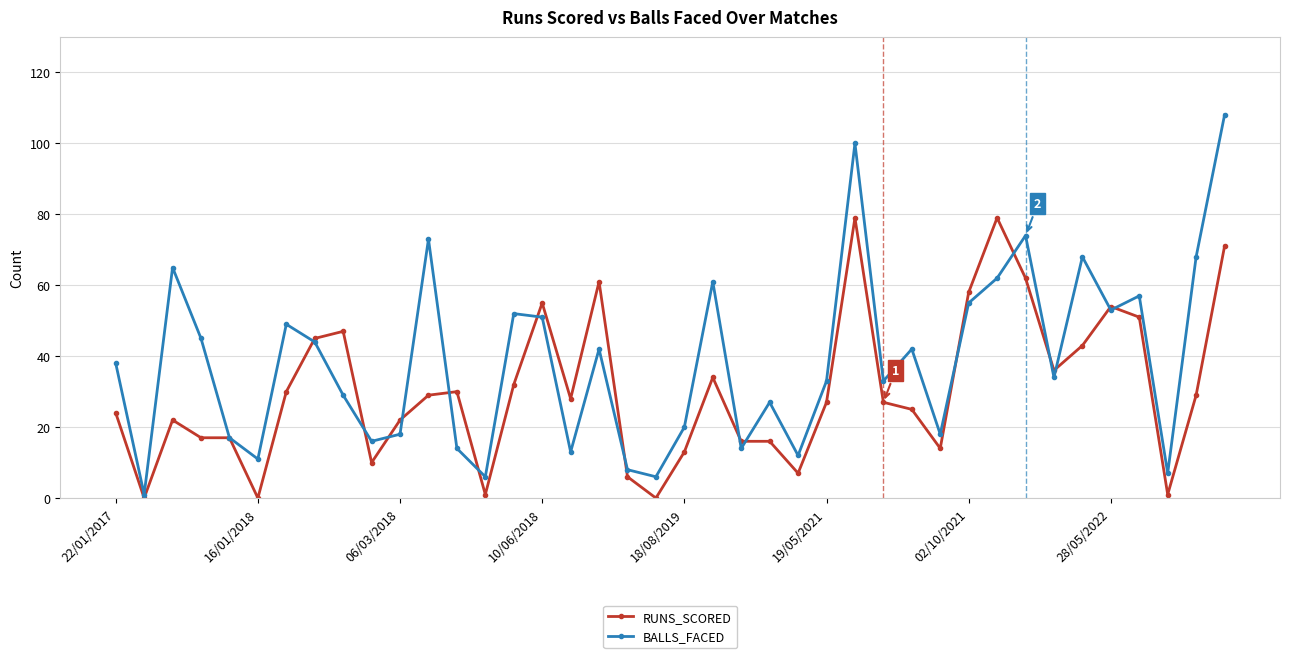

What is the maximum value for BALLS_FACED?

108